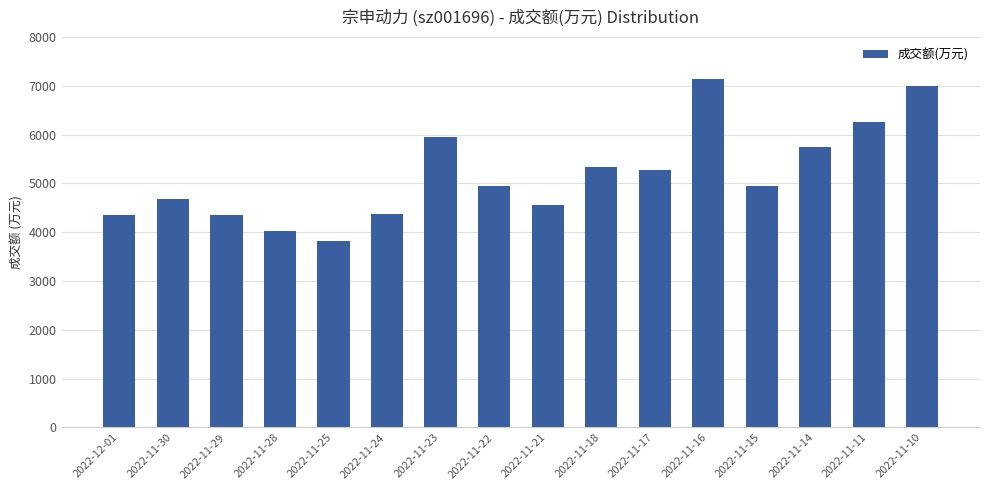

What is the difference between the second highest and minimum values?

3183